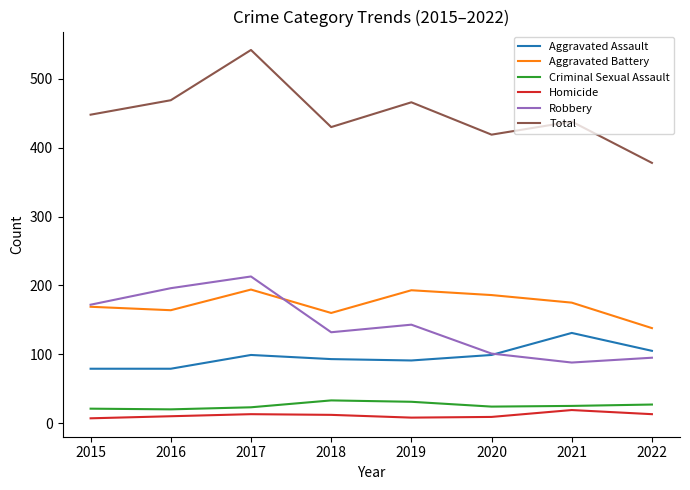

In Total, how many points are higher than both neighbors (excluding endpoints)?

3